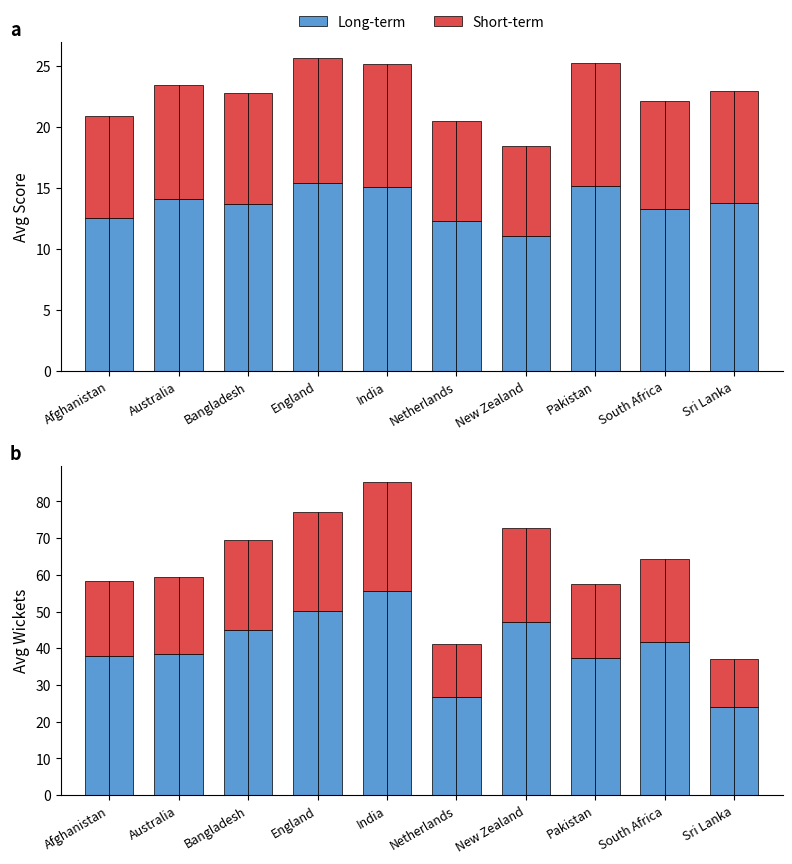

At which category is the sum across all series the highest?

India